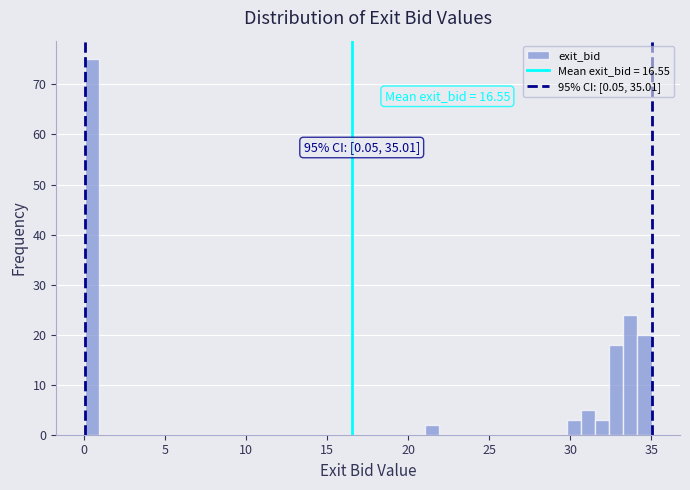

Around what value on the x-axis is the tallest bar? Give the approximate position of its centre, as read against the axis.

0.5